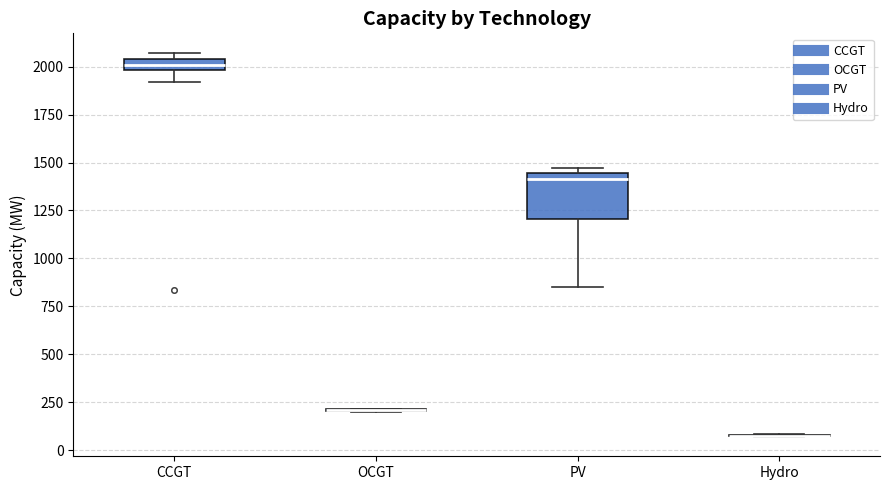

Which box is the tallest, from its lower edge to its upper edge?

PV